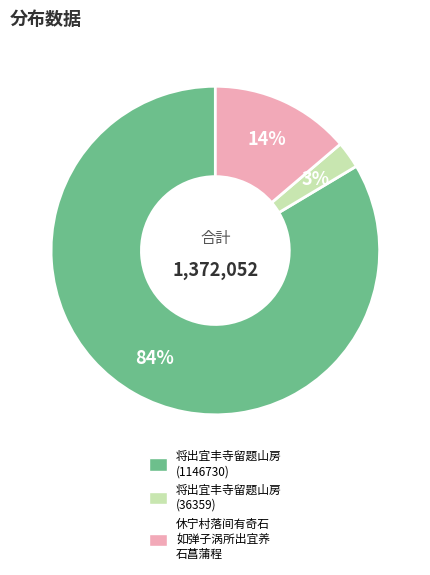

To the nearest percent, what is the average slice percentage?

33%